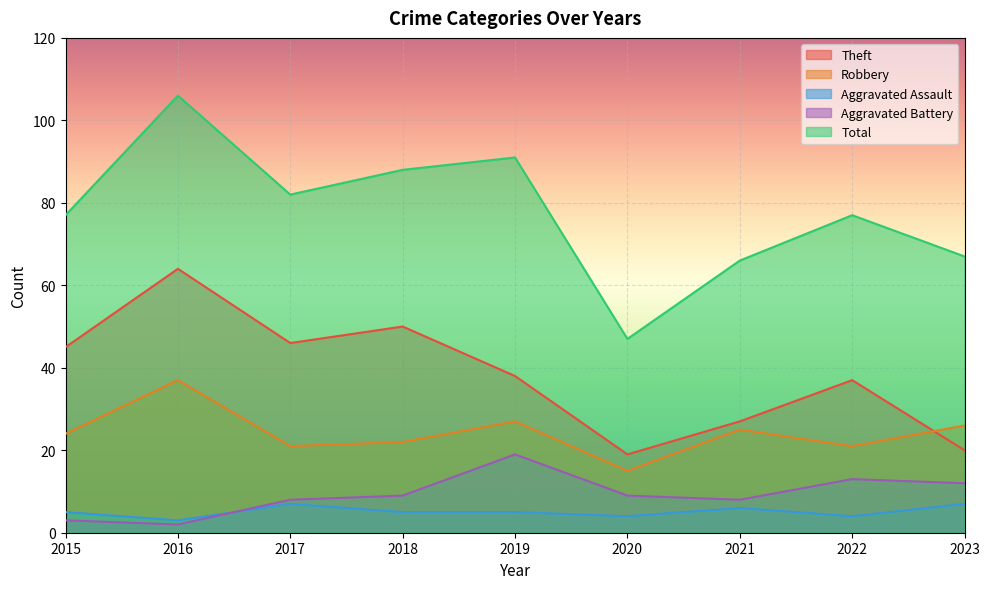

At 2015, list the series in order from smallest to largest.

Aggravated Battery, Aggravated Assault, Robbery, Theft, Total